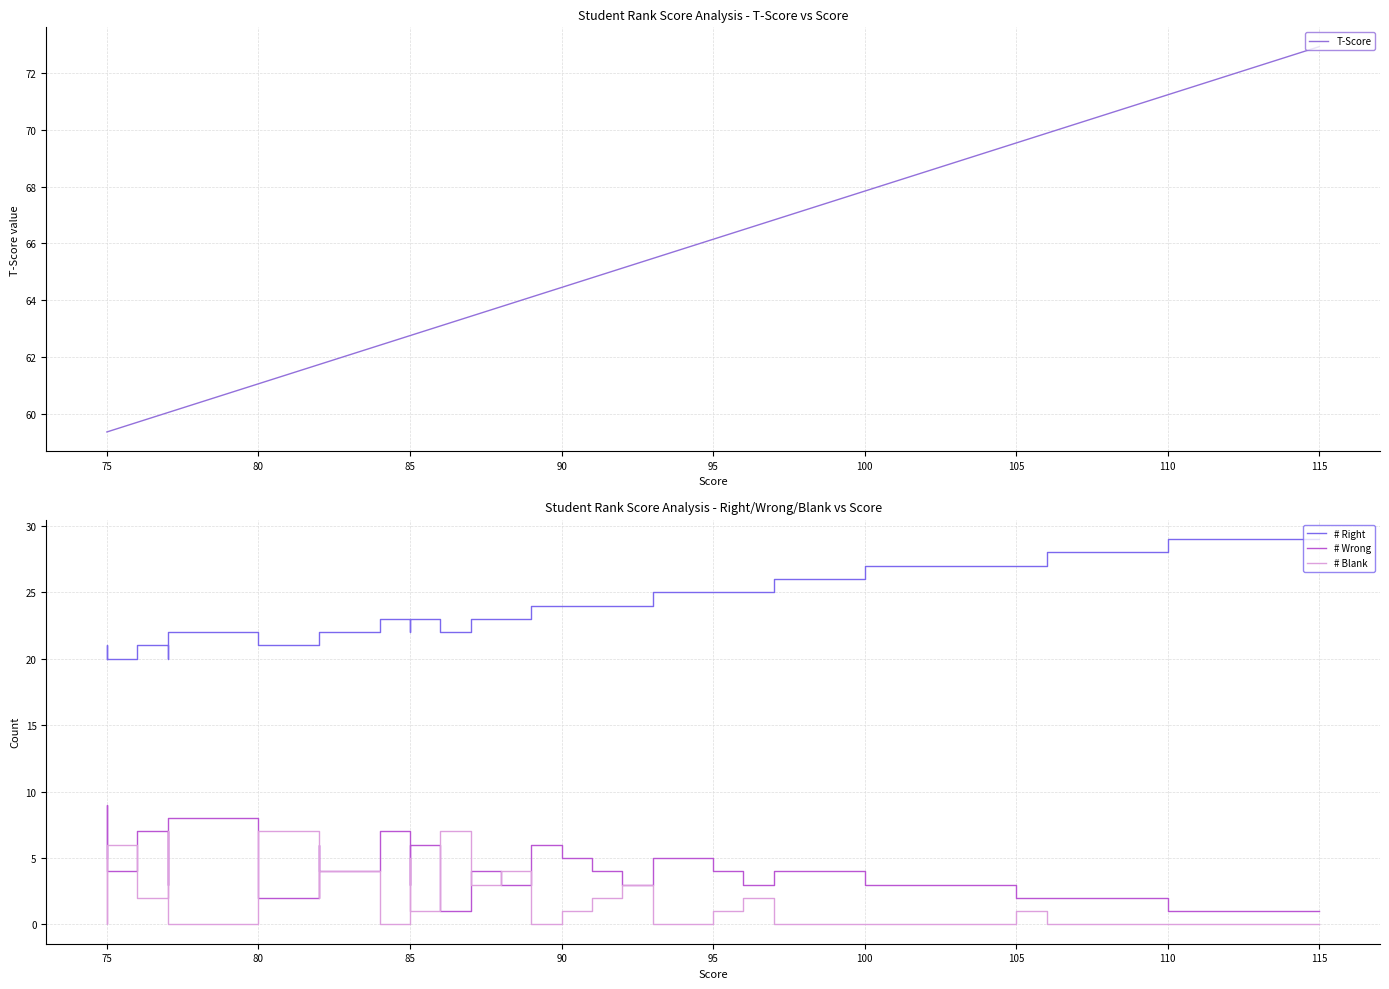

What is the value of the # Blank point at the 22nd from the left?

1.0